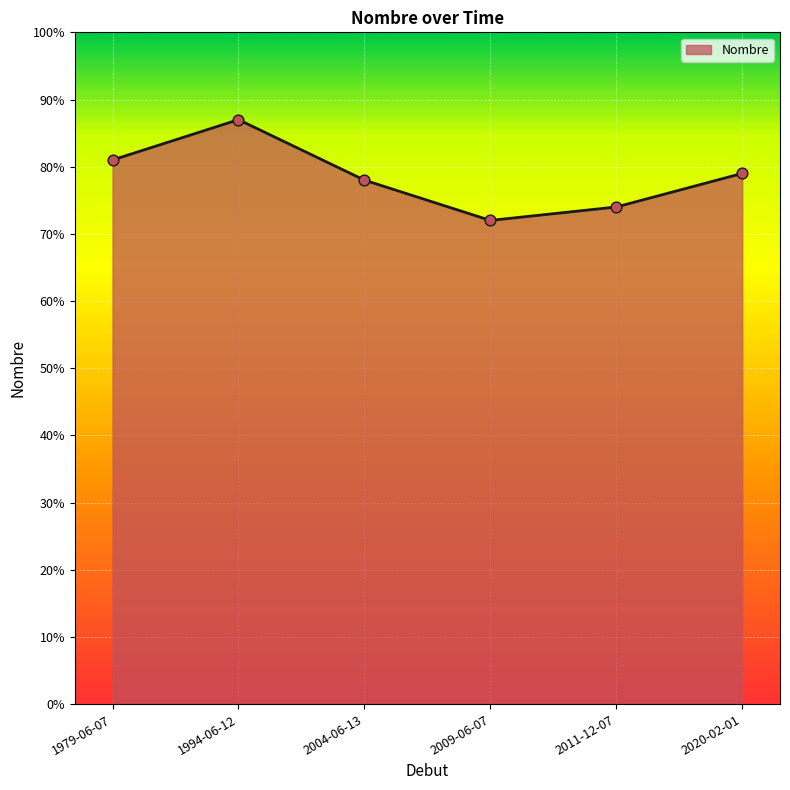

Between 2004-06-13 and 2011-12-07, which is larger?

2004-06-13